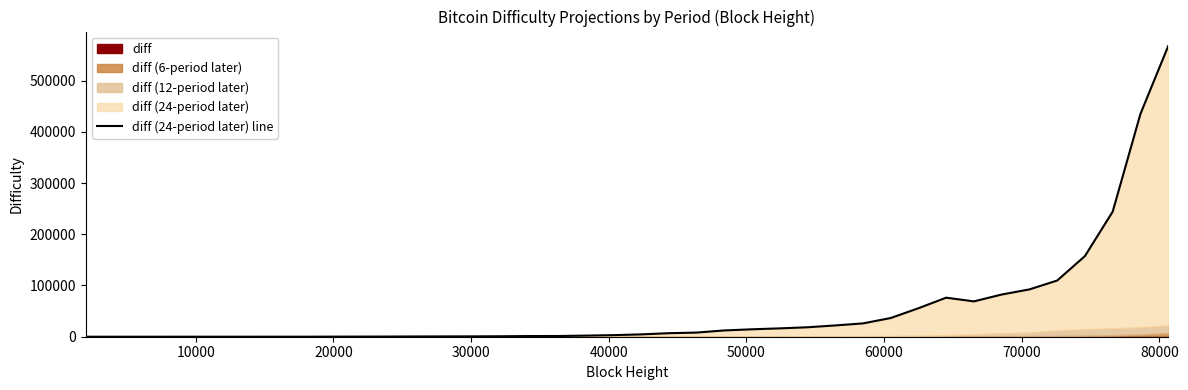

What is the sum of all values?

2065858